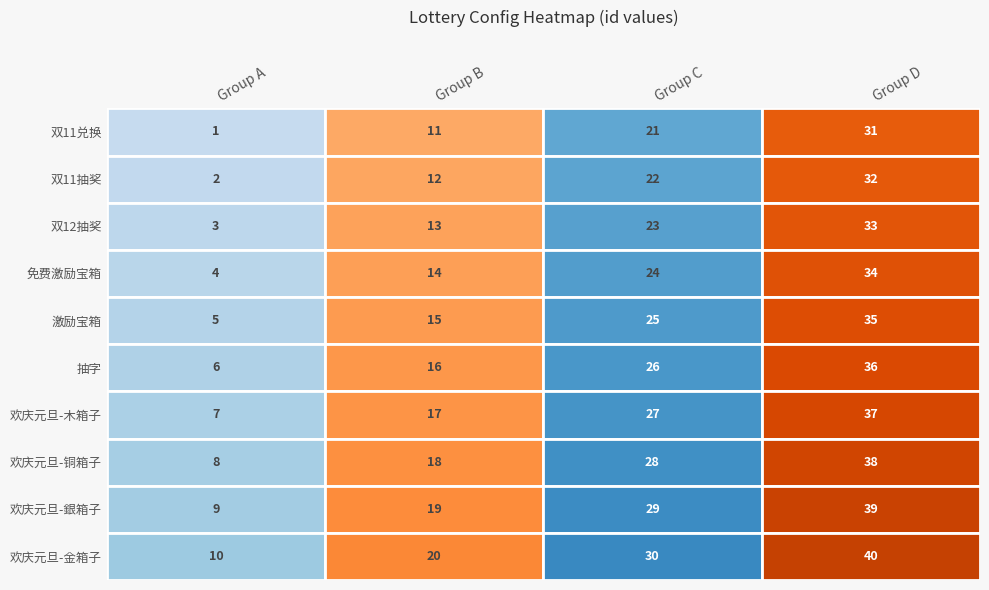

Is the value of 3 at 6 greater than the value of 2 at 4?

Yes